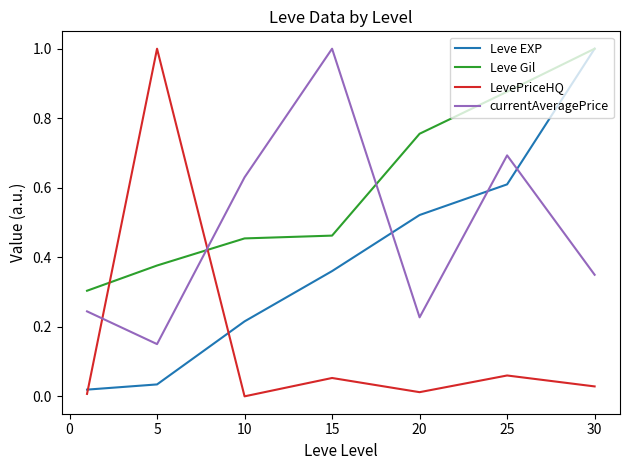

Rank the series by their average value, from lowest to highest.

LevePriceHQ, Leve EXP, currentAveragePrice, Leve Gil